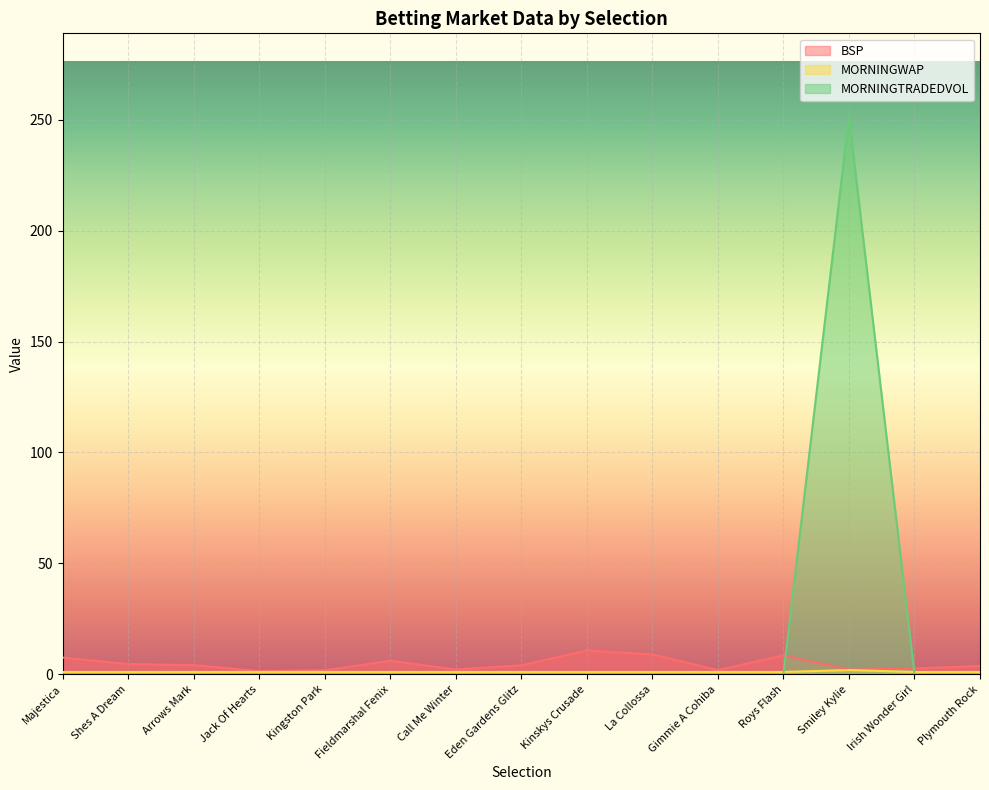

Which label corresponds to the smallest value in the chart?

Majestica